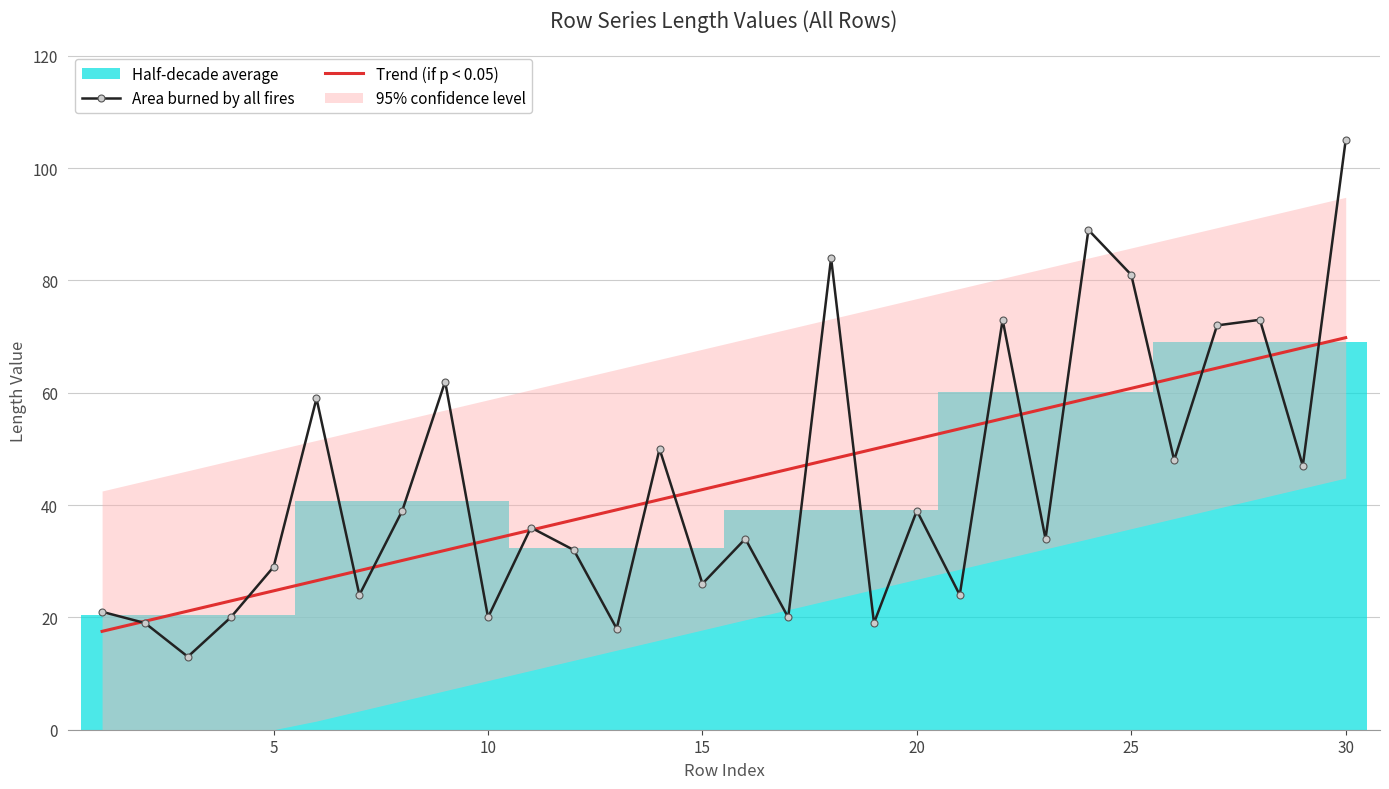

What is the minimum value for Area burned by all fires?

13.0